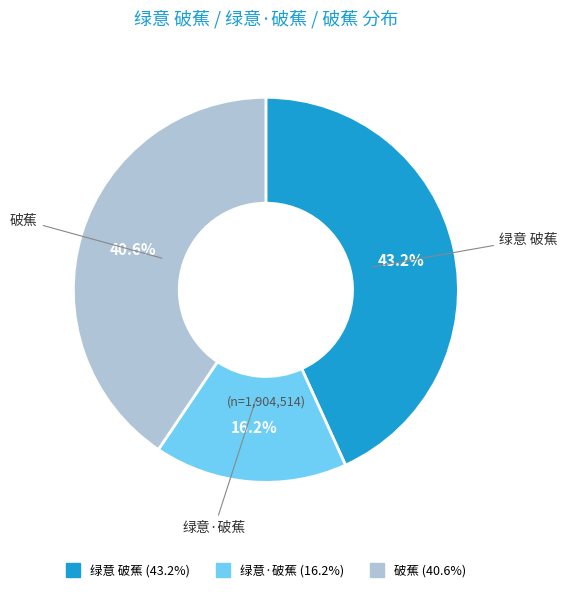

To the nearest percent, what is the difference between the 破蕉 and 绿意·破蕉 slice percentages?

24%